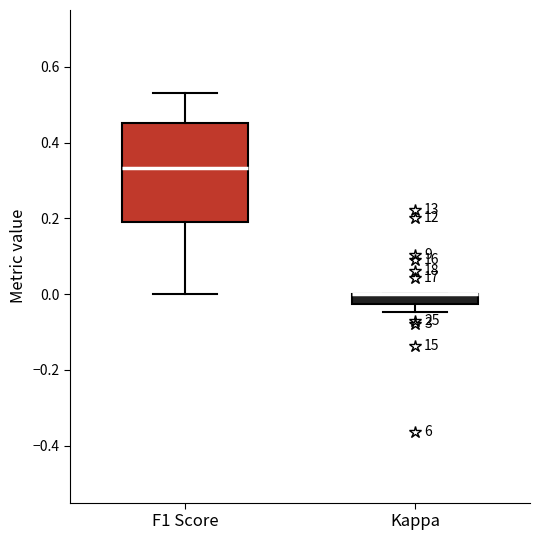

Where does the lower whisker of the box for Kappa end on the y-axis? The values are not printed on the chart, so give them approximately, as read against the axis.

-0.04